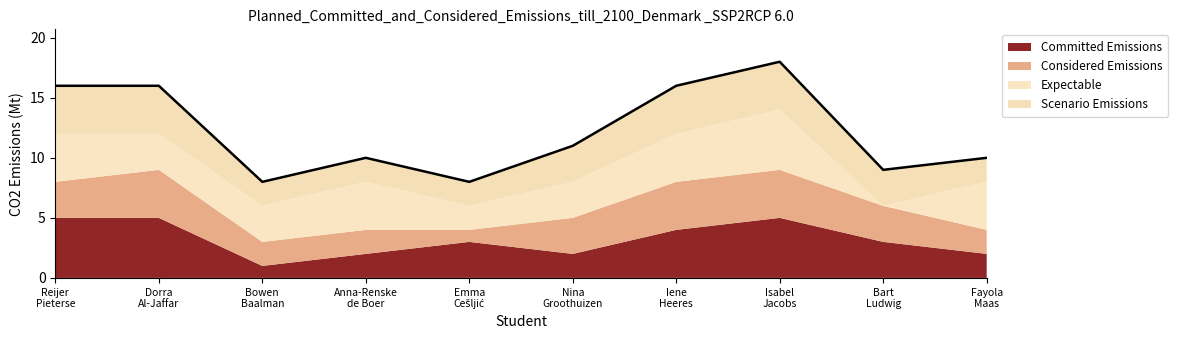

Rank the categories by value from highest to lowest.

Isabel
Jacobs, Reijer
Pieterse, Dorra
Al-Jaffar, Iene
Heeres, Nina
Groothuizen, Anna-Renske
de Boer, Fayola
Maas, Bart
Ludwig, Bowen
Baalman, Emma
Cešljić